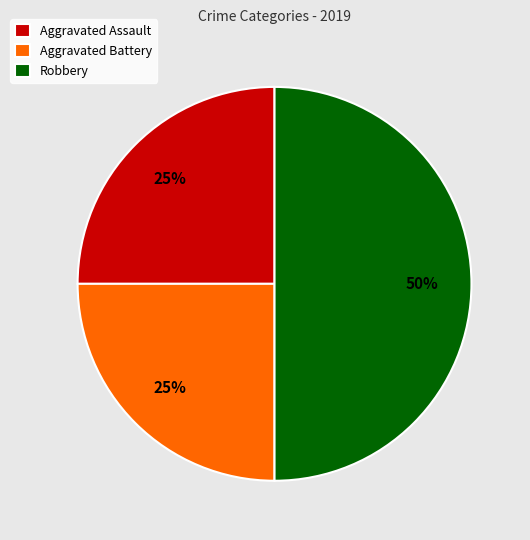

Combined, do Robbery and Aggravated Battery account for over 50%?

Yes